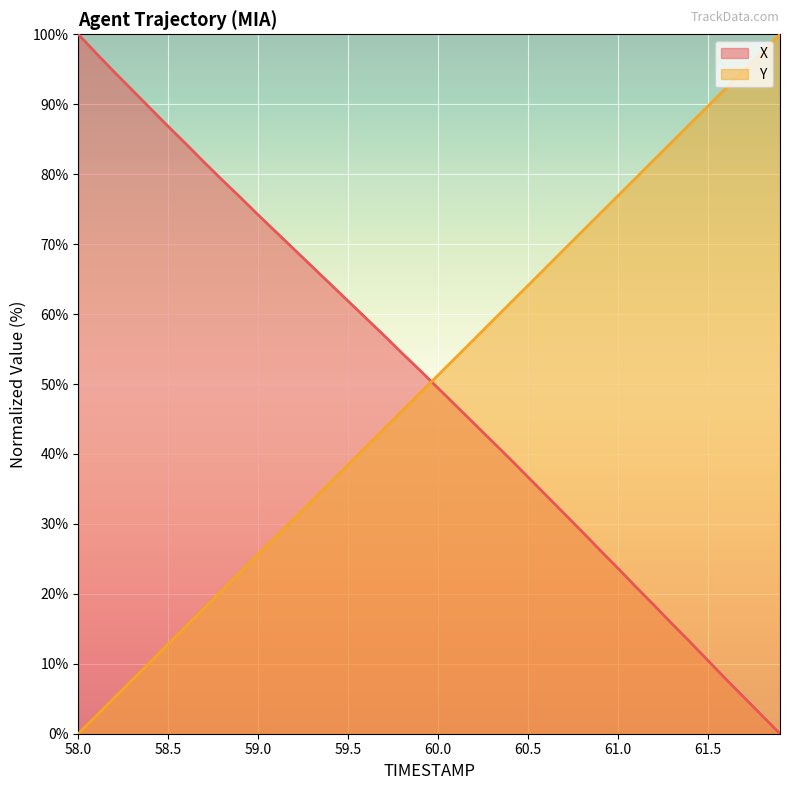

Reading left to right, extract all data points from this chart.

X: 58.0=100.0	58.1=97.3	58.2=94.6	58.3=92.0	58.4=89.4	58.5=86.8	58.6=84.3	58.7=81.7	58.8=79.2	58.9=76.7	59.0=74.2	59.1=71.7	59.2=69.2	59.3=66.8	59.4=64.3	59.5=61.9	59.6=59.4	59.7=56.9	59.8=54.4	59.9=51.9	60.0=49.4	60.1=46.9	60.2=44.3	60.3=41.8	60.4=39.3	60.5=36.7	60.6=34.1	60.7=31.5	60.8=28.9	60.9=26.2	61.0=23.6	61.1=21.0	61.2=18.4	61.3=15.7	61.4=13.1	61.5=10.5	61.6=7.8	61.7=5.2	61.8=2.6	61.9=0.0
Y: 58.0=0.0	58.1=2.6	58.2=5.1	58.3=7.7	58.4=10.2	58.5=12.8	58.6=15.4	58.7=17.9	58.8=20.5	58.9=23.1	59.0=25.6	59.1=28.2	59.2=30.8	59.3=33.3	59.4=35.9	59.5=38.5	59.6=41.0	59.7=43.6	59.8=46.2	59.9=48.7	60.0=51.3	60.1=53.8	60.2=56.4	60.3=59.0	60.4=61.5	60.5=64.1	60.6=66.7	60.7=69.2	60.8=71.8	60.9=74.4	61.0=76.9	61.1=79.5	61.2=82.1	61.3=84.6	61.4=87.2	61.5=89.7	61.6=92.3	61.7=94.9	61.8=97.4	61.9=100.0